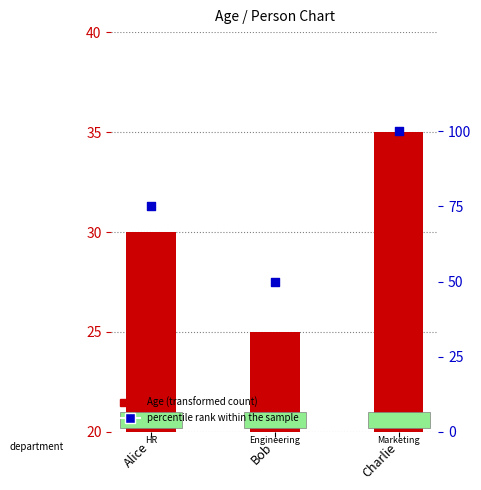

At which category is the sum across all series the highest?

Charlie